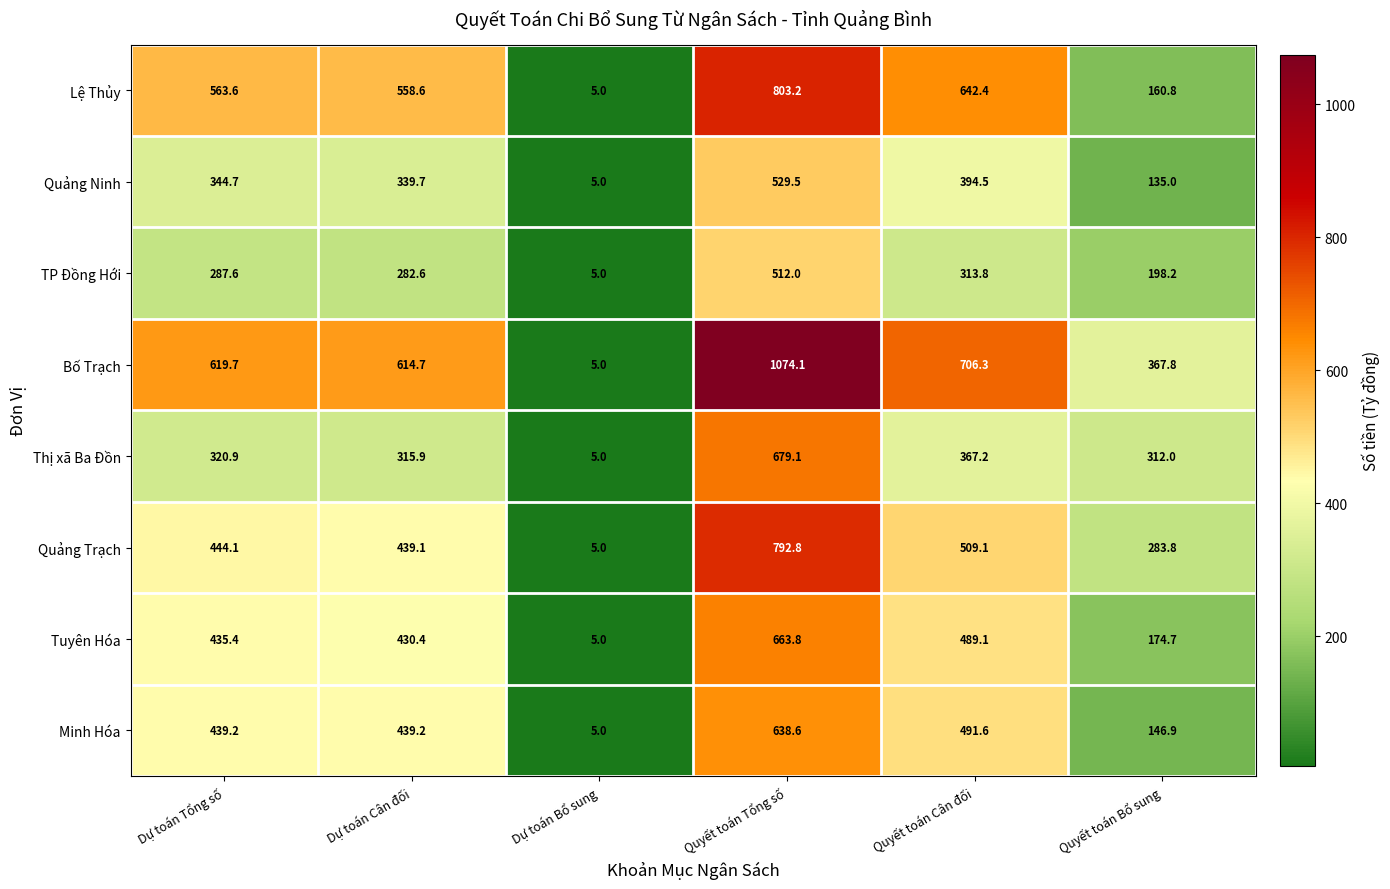

Is it true that Minh Hóa equals 491.6 at Quyết toán Cân đối?

True